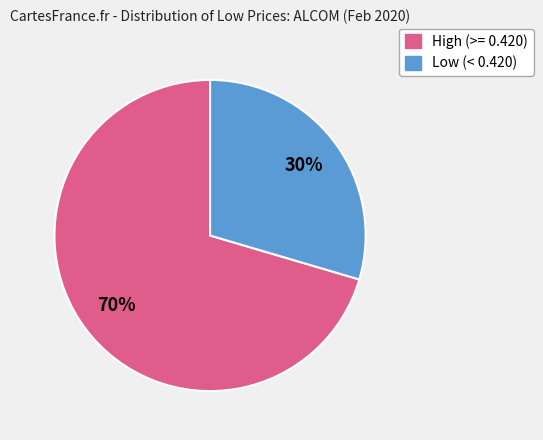

Is there any slice that represents more than half of the pie?

Yes